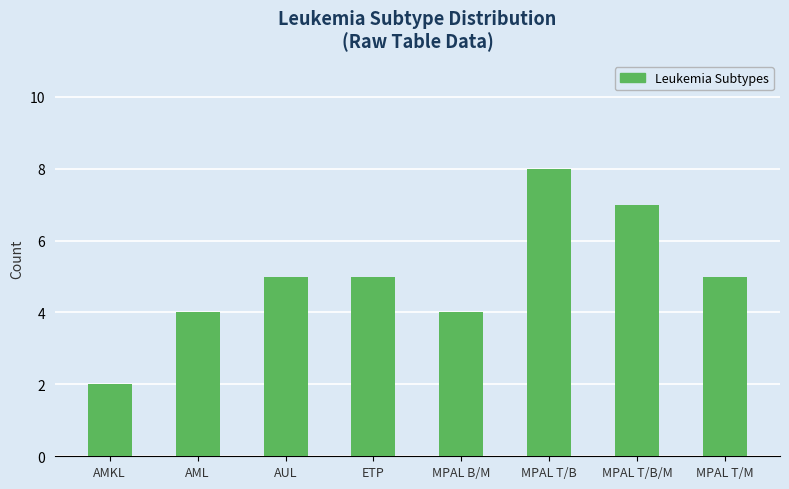

Is it true that the value at MPAL T/B/M is 7?

True